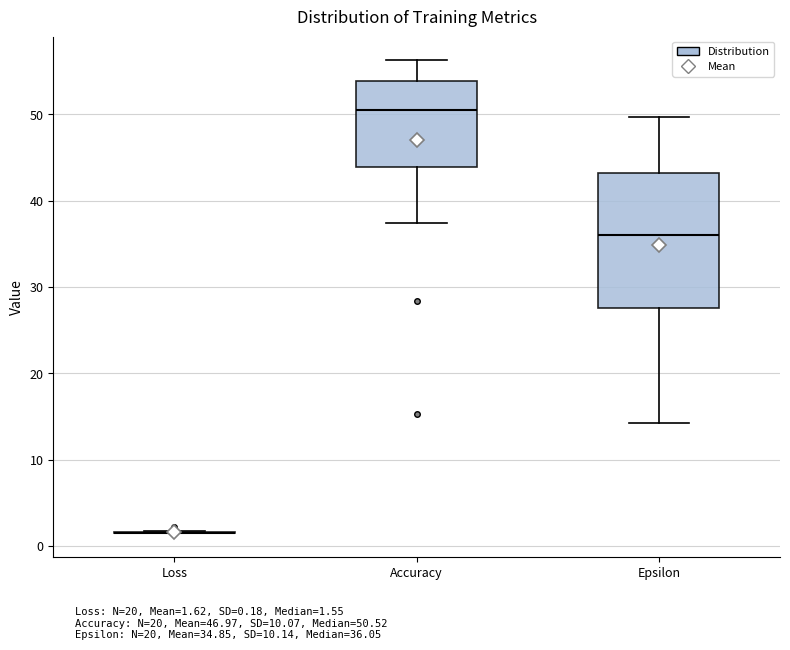

Reading left to right, read every box against the y-axis: the position of its median line, the range the box covers, and the ends of its whiskers. The values are not printed on the chart, so give them approximately, as read against the axis.

Loss: box collapsed to a line at 2, whiskers 1 to 2
Accuracy: median 51, box 44 to 54, whiskers 37 to 56
Epsilon: median 36, box 28 to 43, whiskers 14 to 50